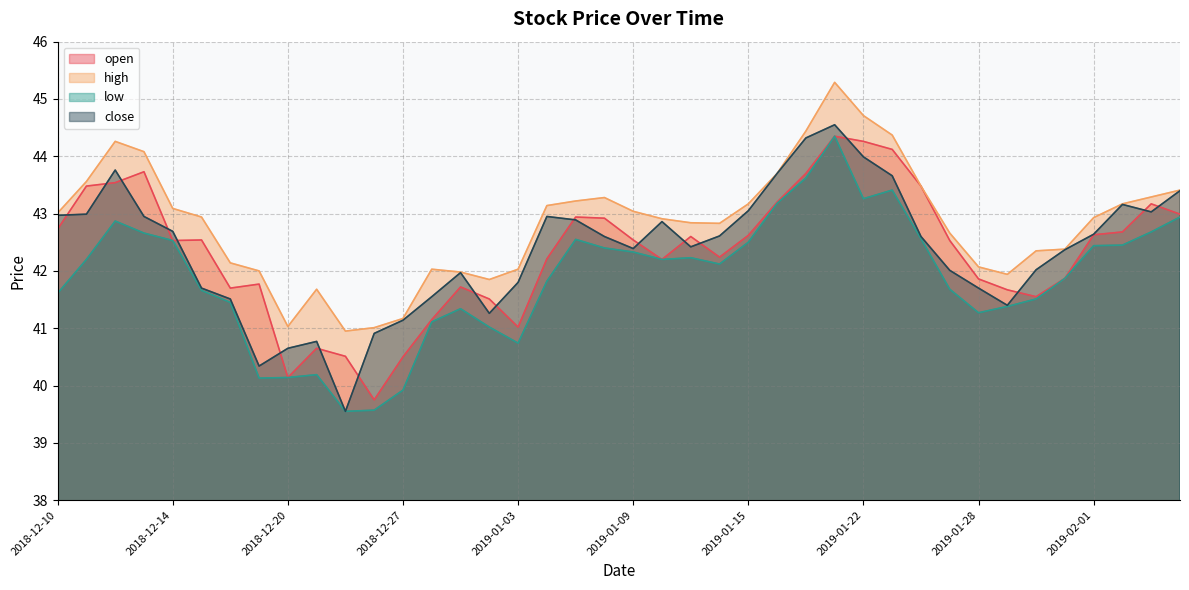

Which category has the lowest value across all series?

2018-12-24